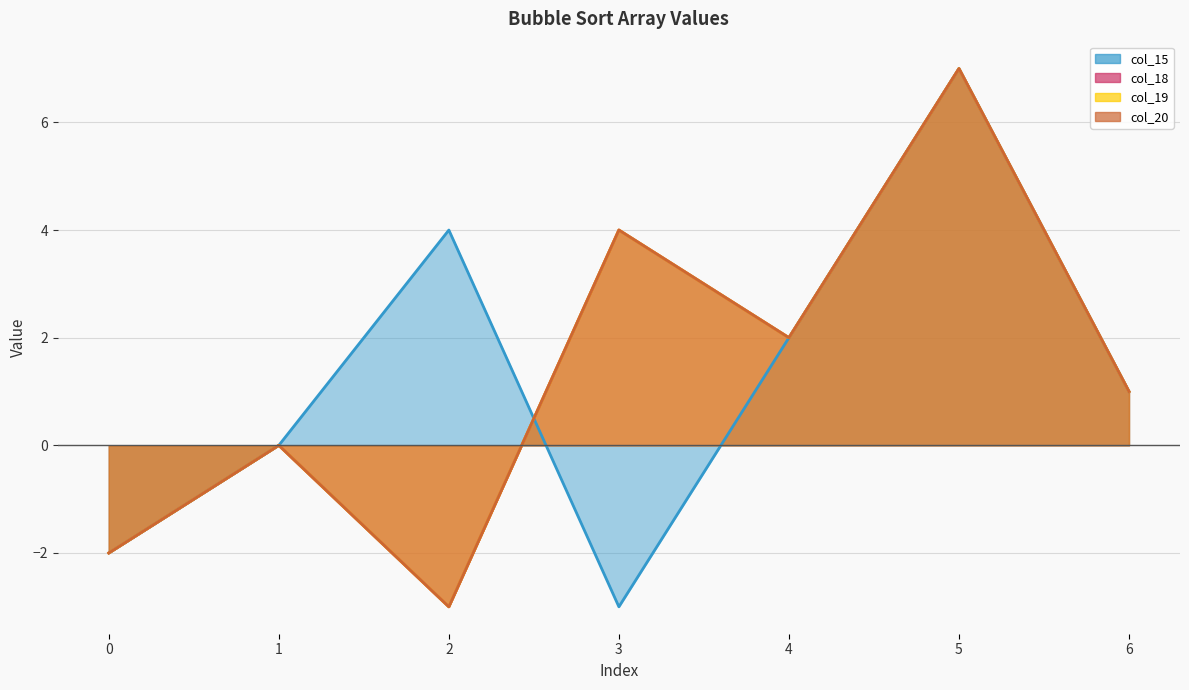

Rank the series at 1 from lowest to highest value.

col_15, col_18, col_19, col_20